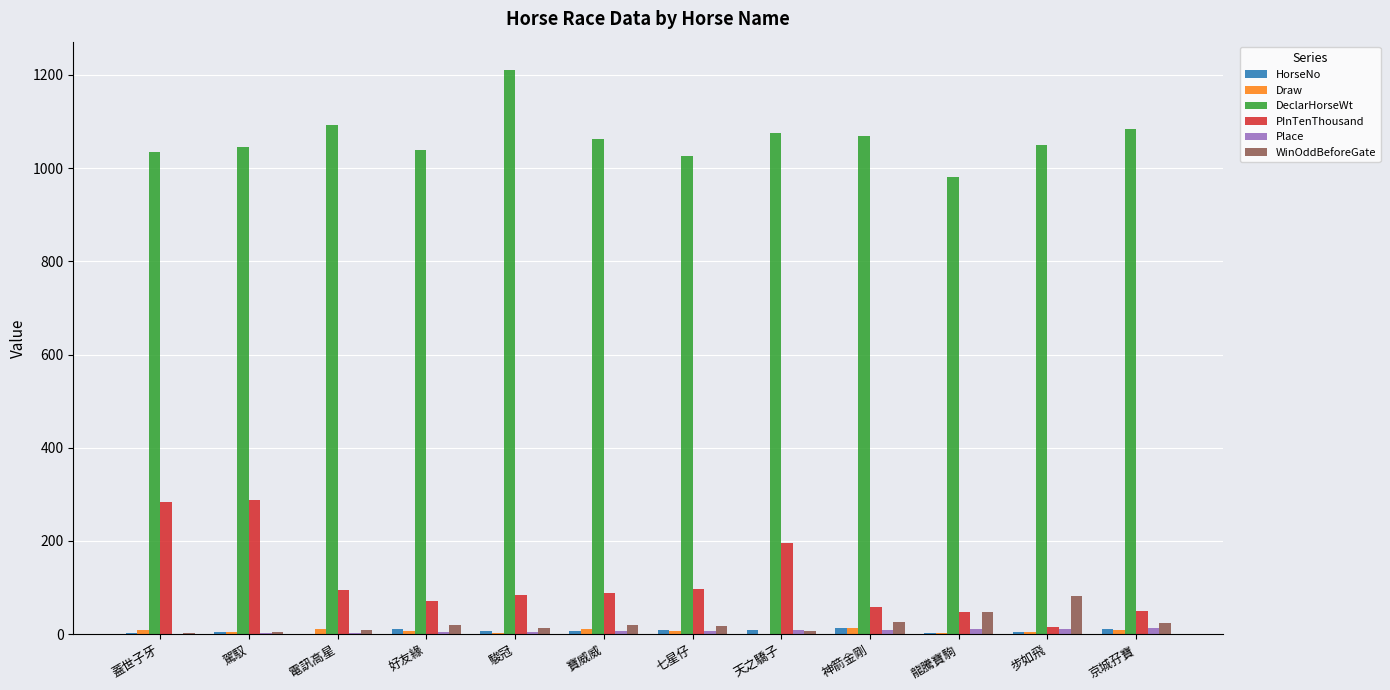

Which series changed the most between 天之驕子 and 神箭金剛?

PInTenThousand